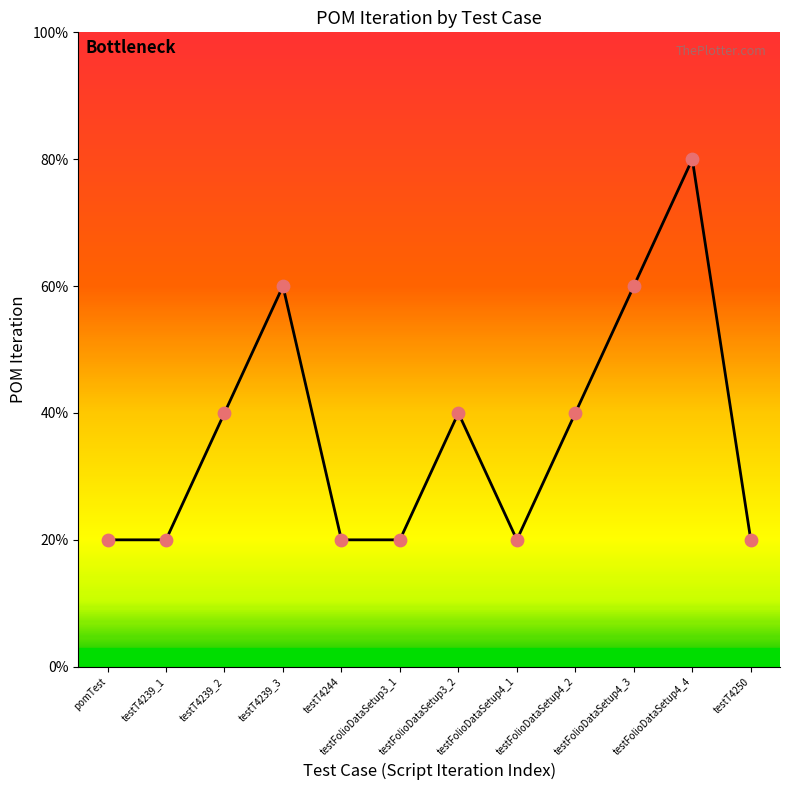

What is the change in value from testT4239_3 to testFolioDataSetup3_2?

-1